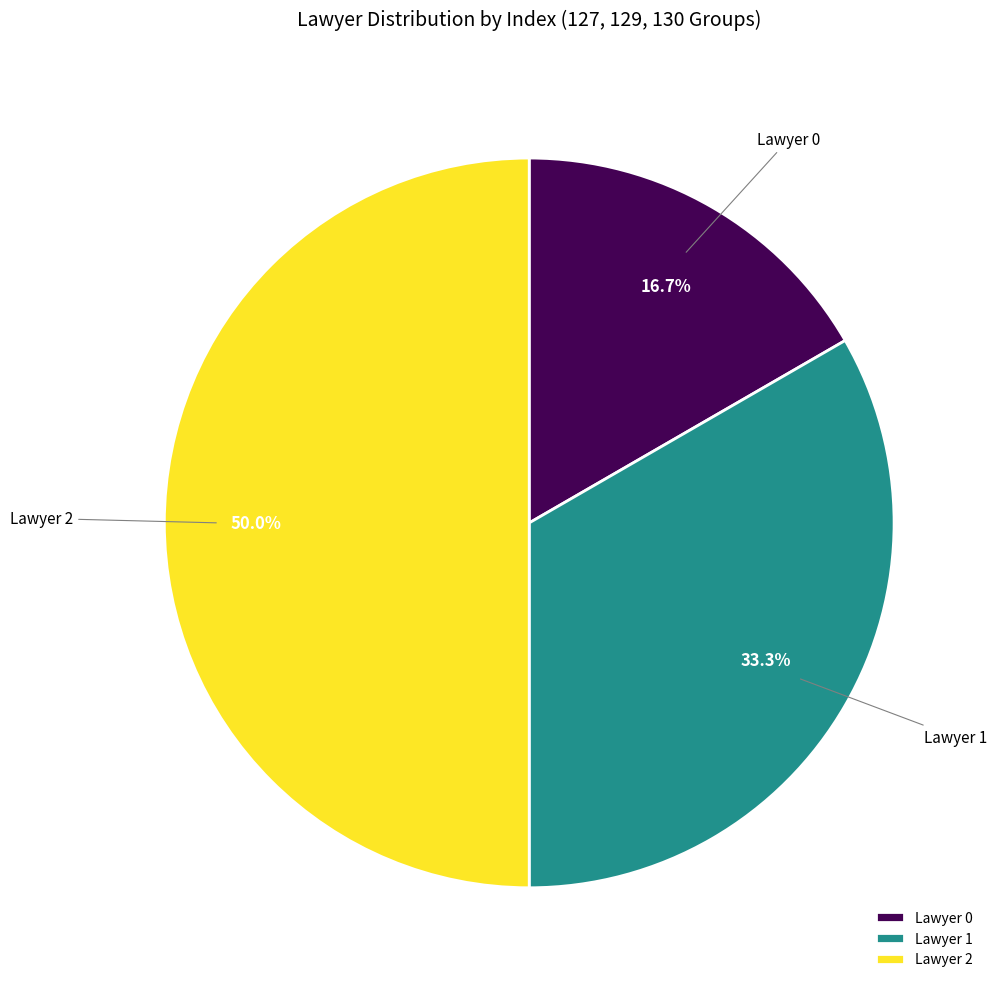

How many segments does this pie chart have?

3